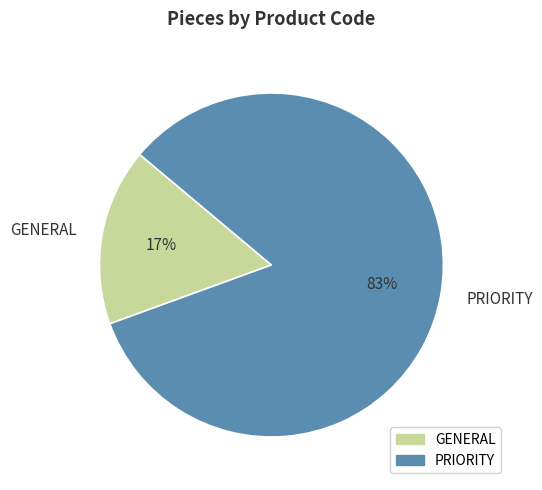

The GENERAL slice represents 17% of the pie. True or false?

True